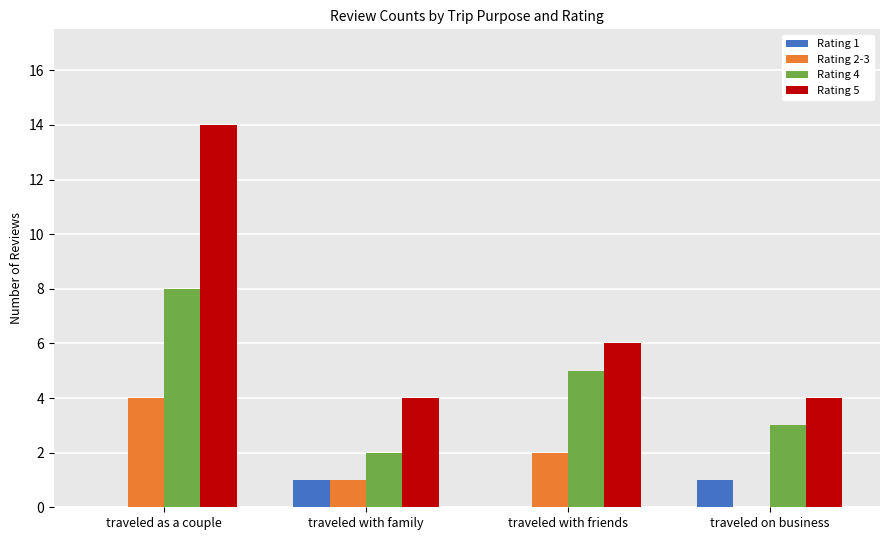

Which series changed the most between traveled as a couple and traveled with family?

Rating 5